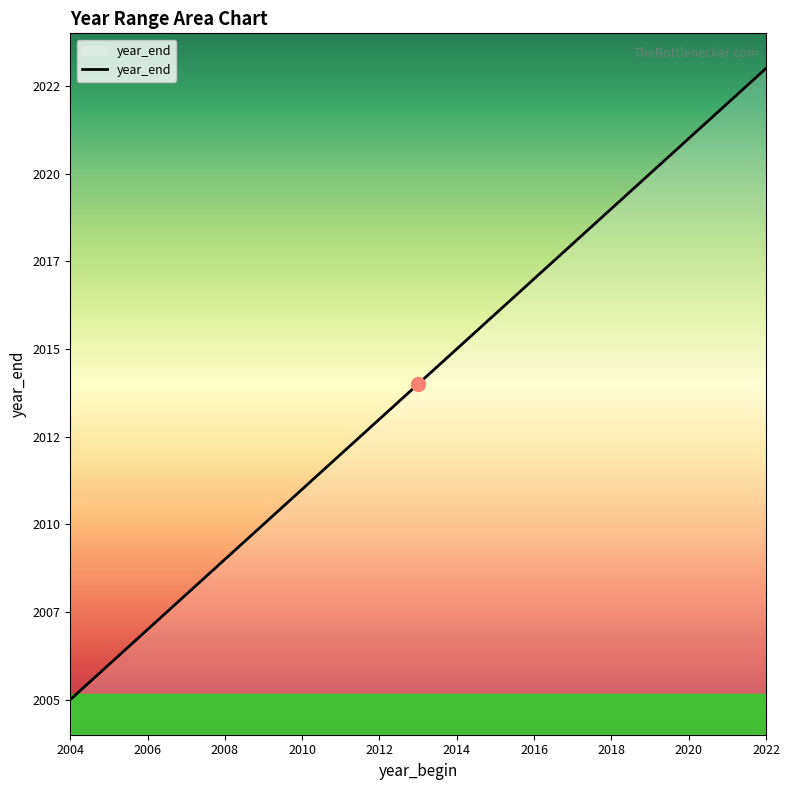

What is the smallest value displayed?

2005